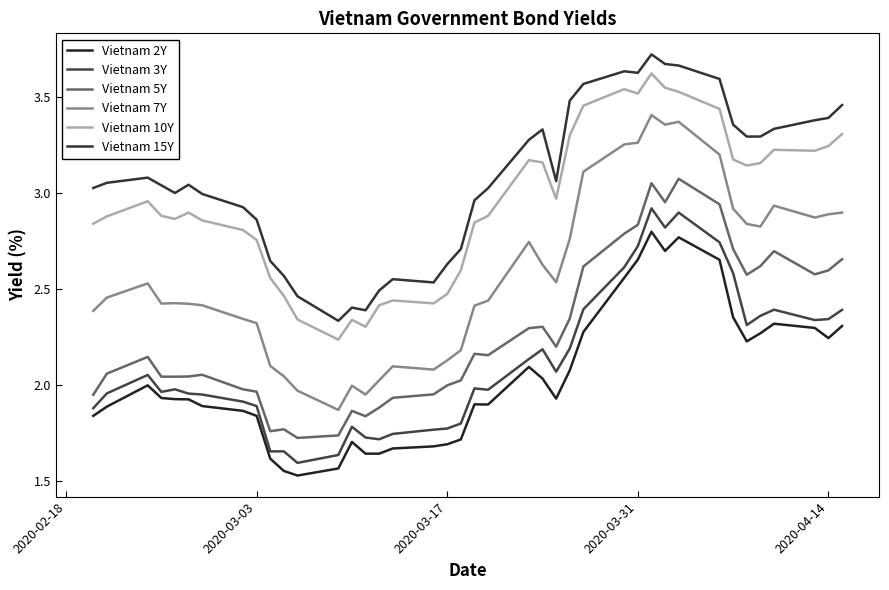

Does the chart have visible grid lines?

No